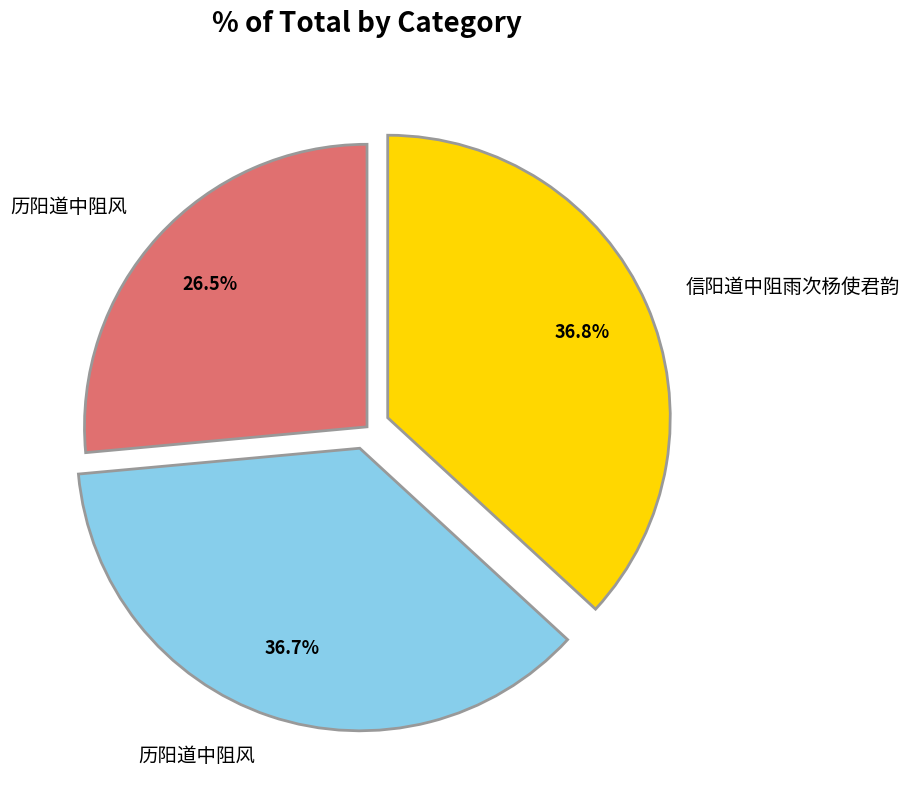

Is there a majority slice in this chart?

No